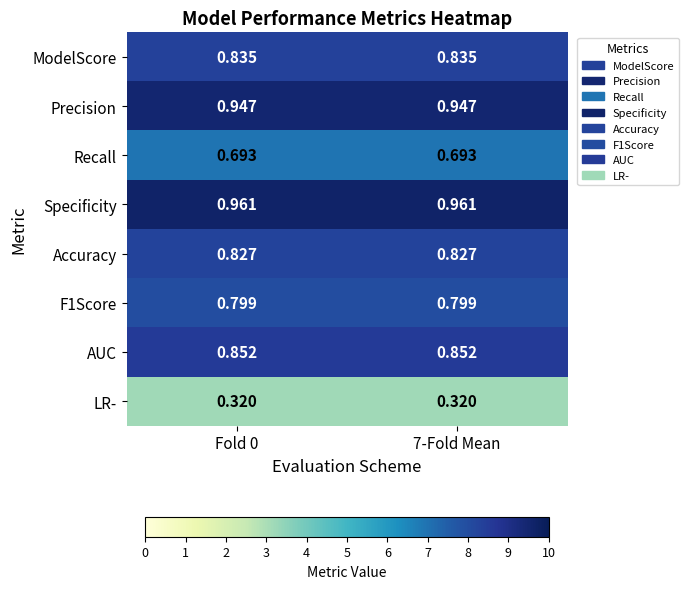

Is the value of F1Score at 7-Fold Mean greater than the value of LR- at 7-Fold Mean?

Yes